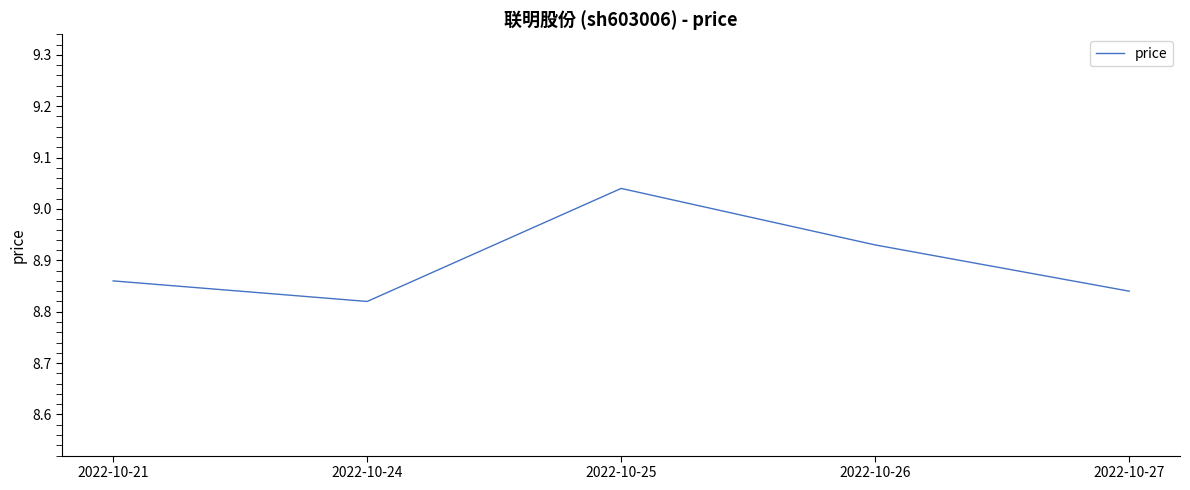

Which category has the lowest value across all series?

2022-10-24